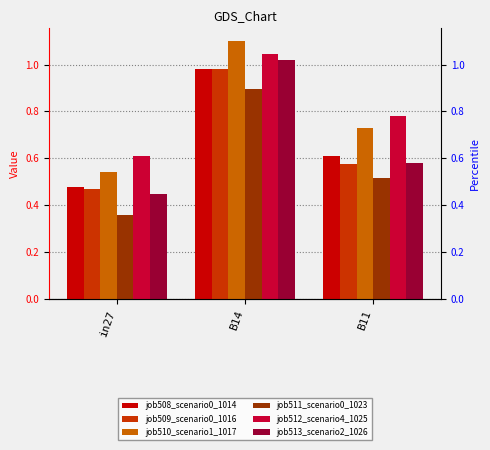

What position from the right is B14?

2